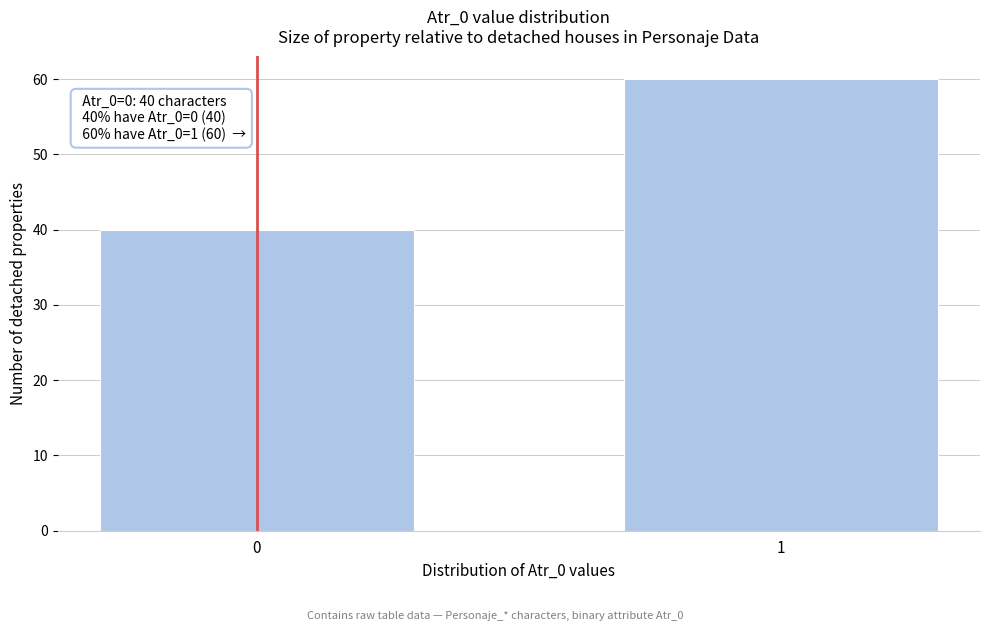

Reading right to left, what are all the values shown in this chart?

60	40